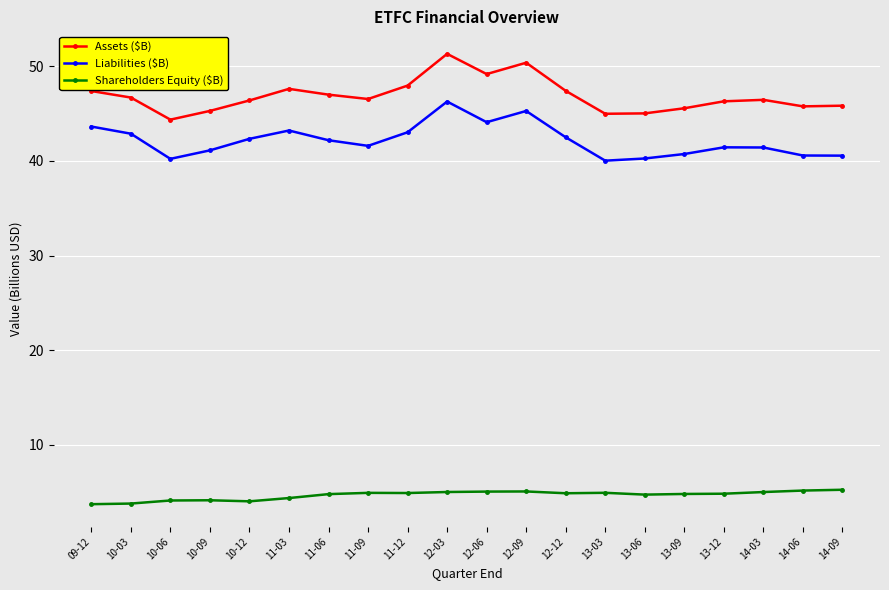

At which category is the sum across all series the highest?

12-03